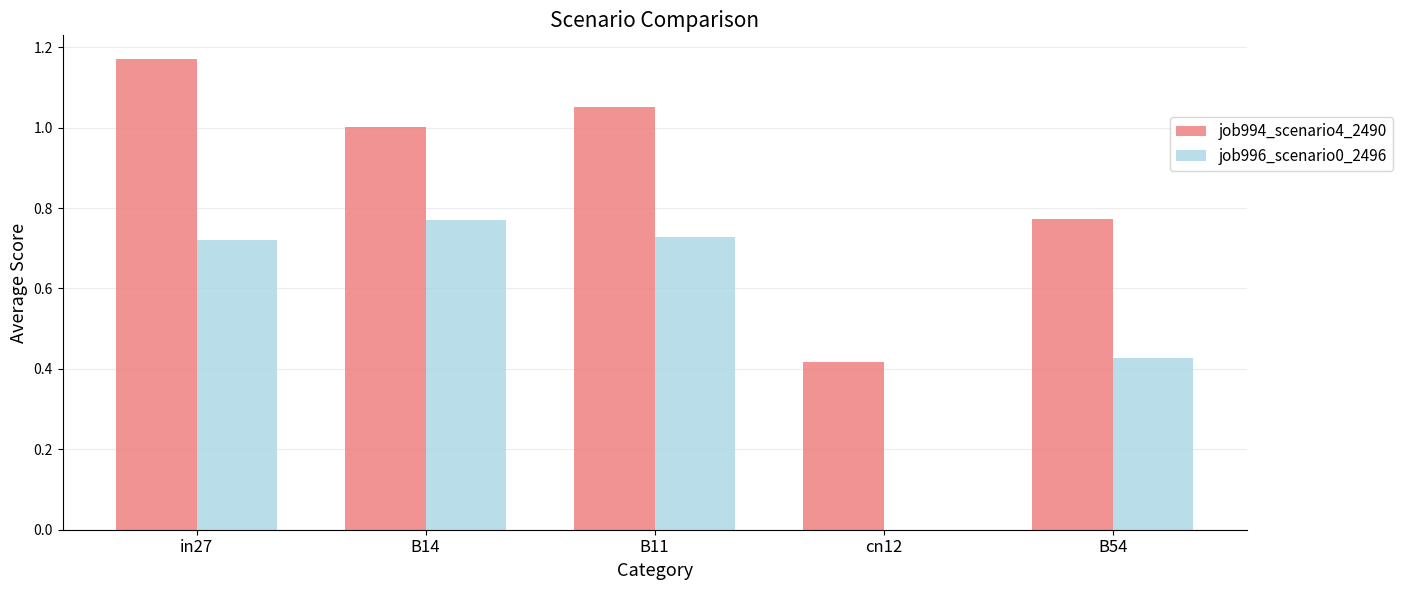

At which category is the sum across all series the highest?

in27